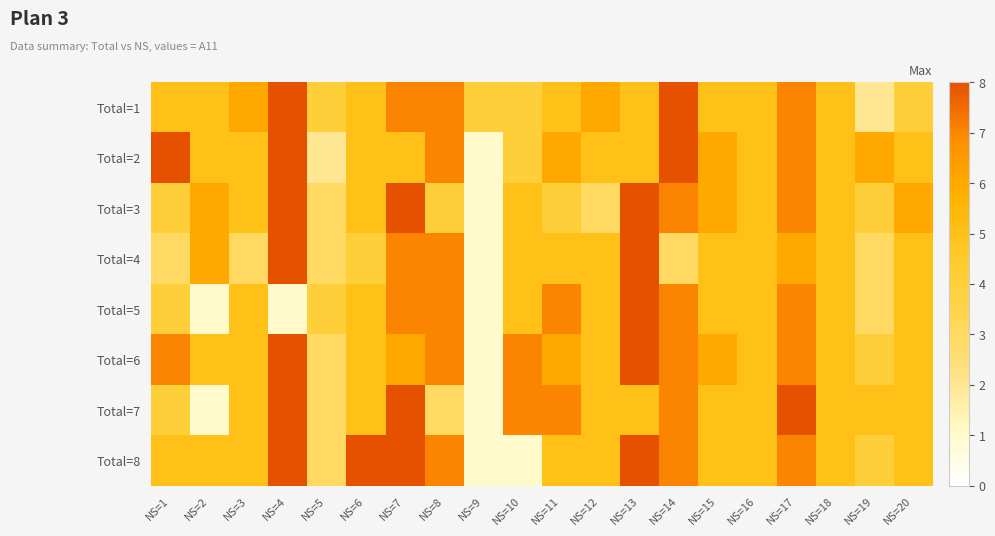

At which category is the sum across all series the highest?

NS=4